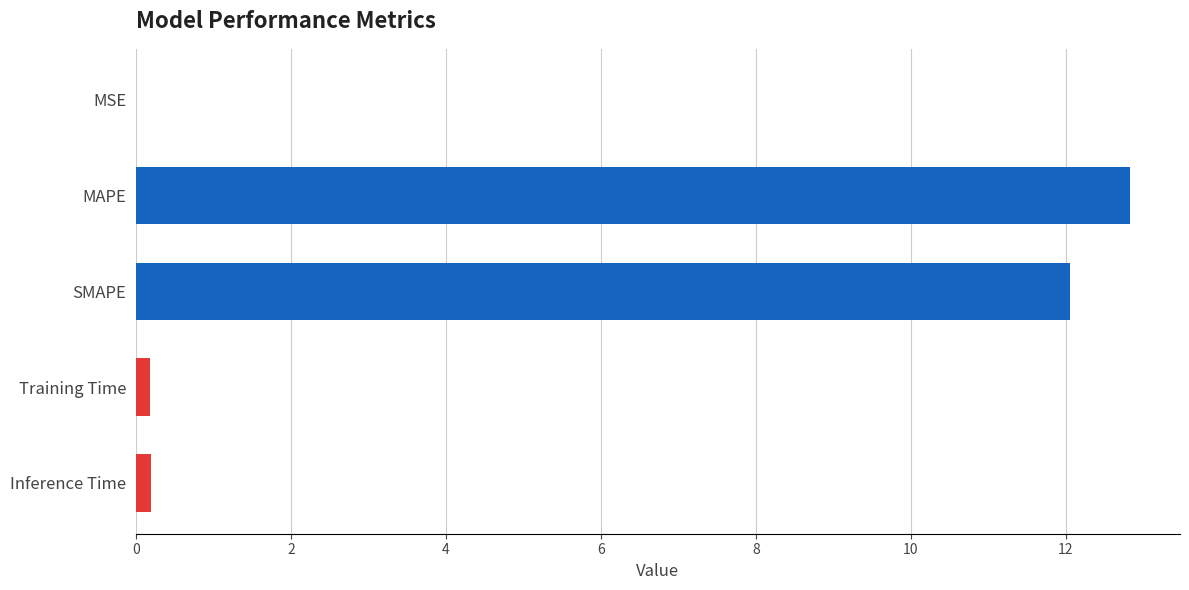

Read the value at MAPE.

12.8